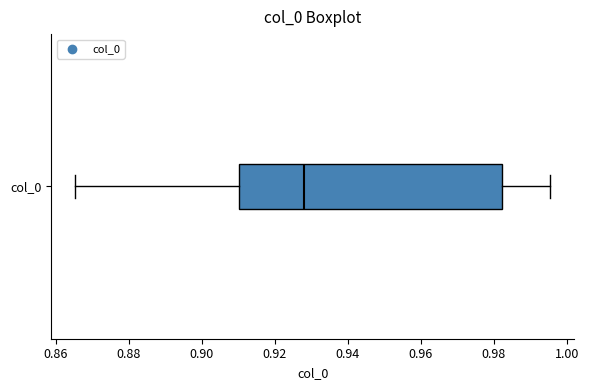

Where does the left whisker of the box for col_0 end on the x-axis? The values are not printed on the chart, so give them approximately, as read against the axis.

0.866